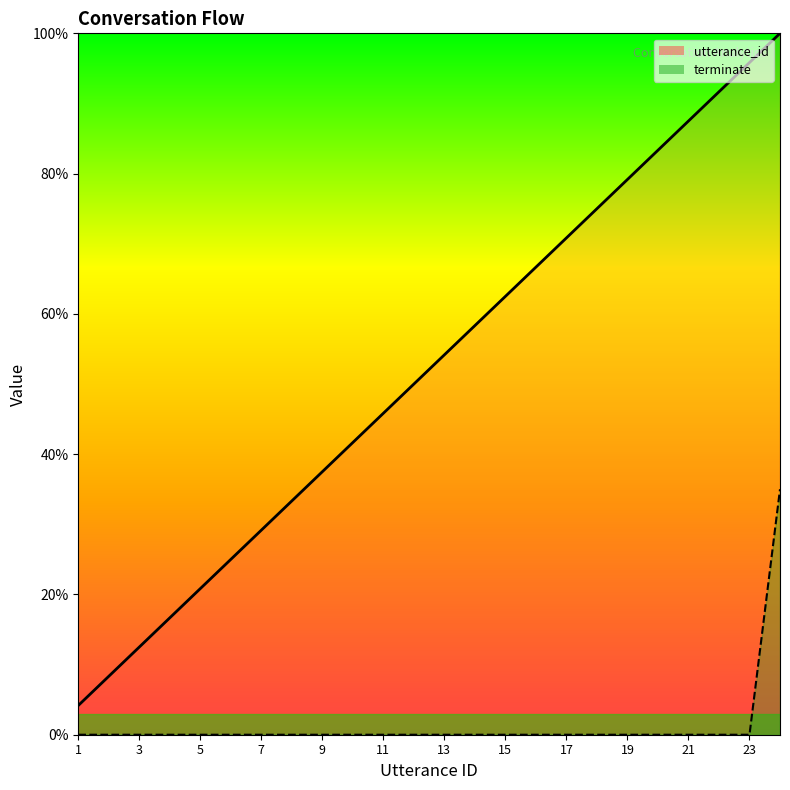

List the series in order of their peak value, lowest first.

terminate line, utterance_id line